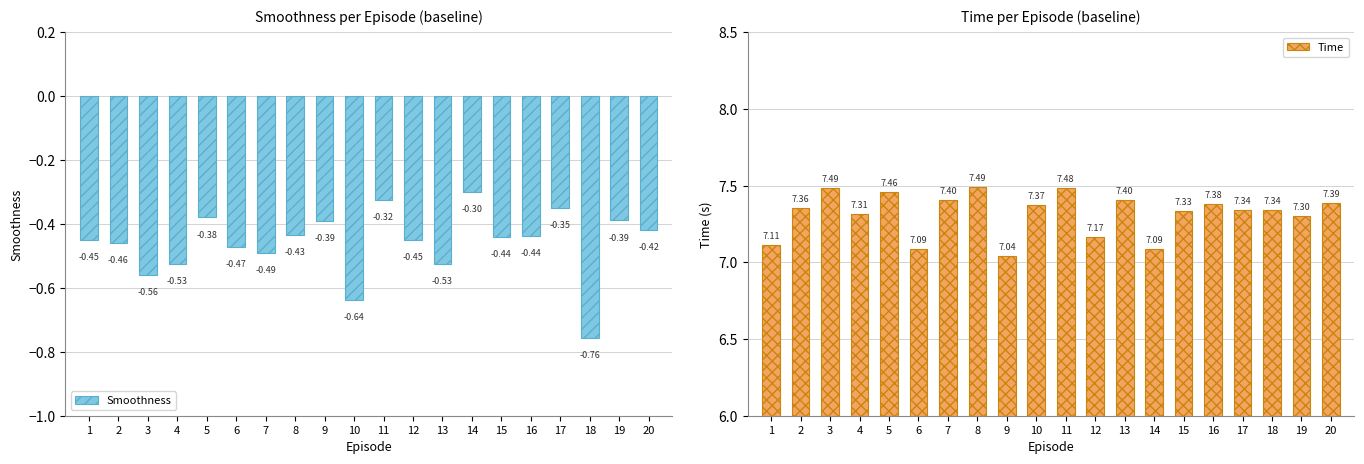

True or false: Smoothness has a value of -0.4 at 8.

True